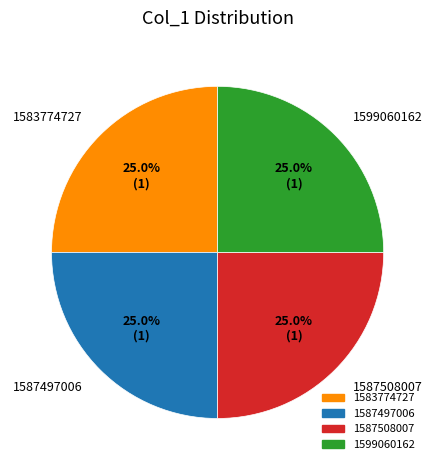

What is the ratio of the value at 1583774727 to the value at 1587508007?

1.0